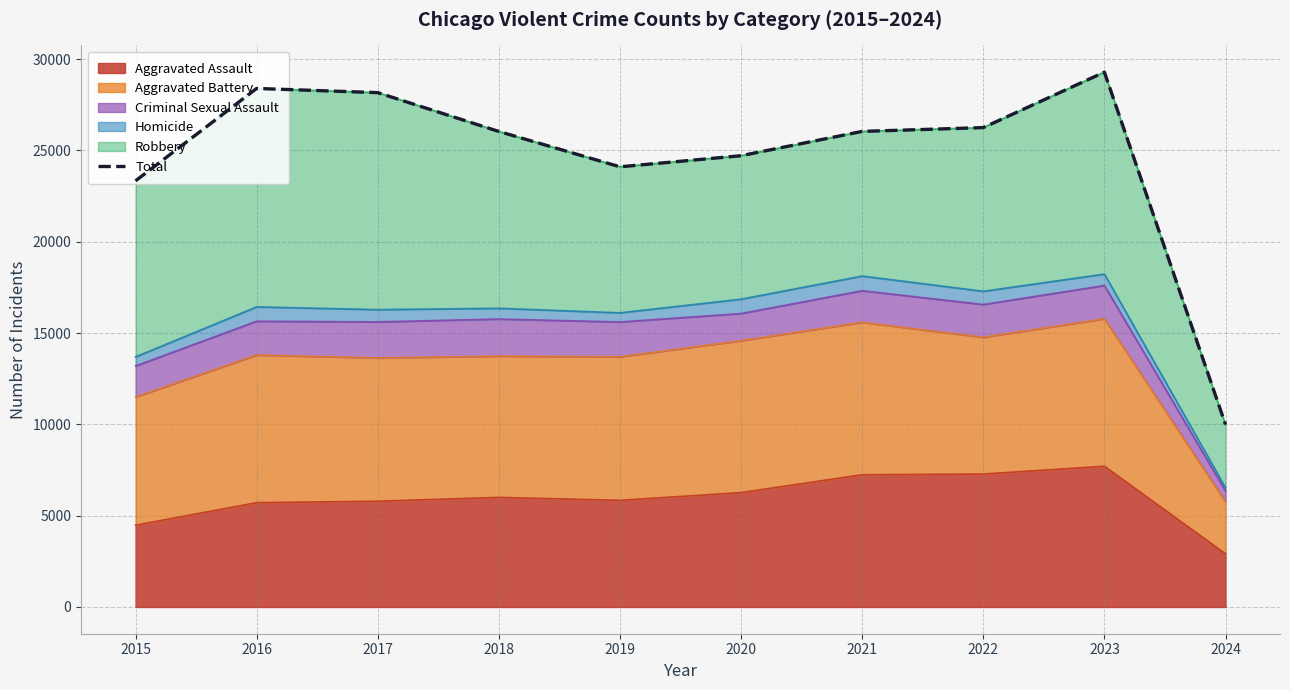

At which category does the chart reach its peak across all series?

2023